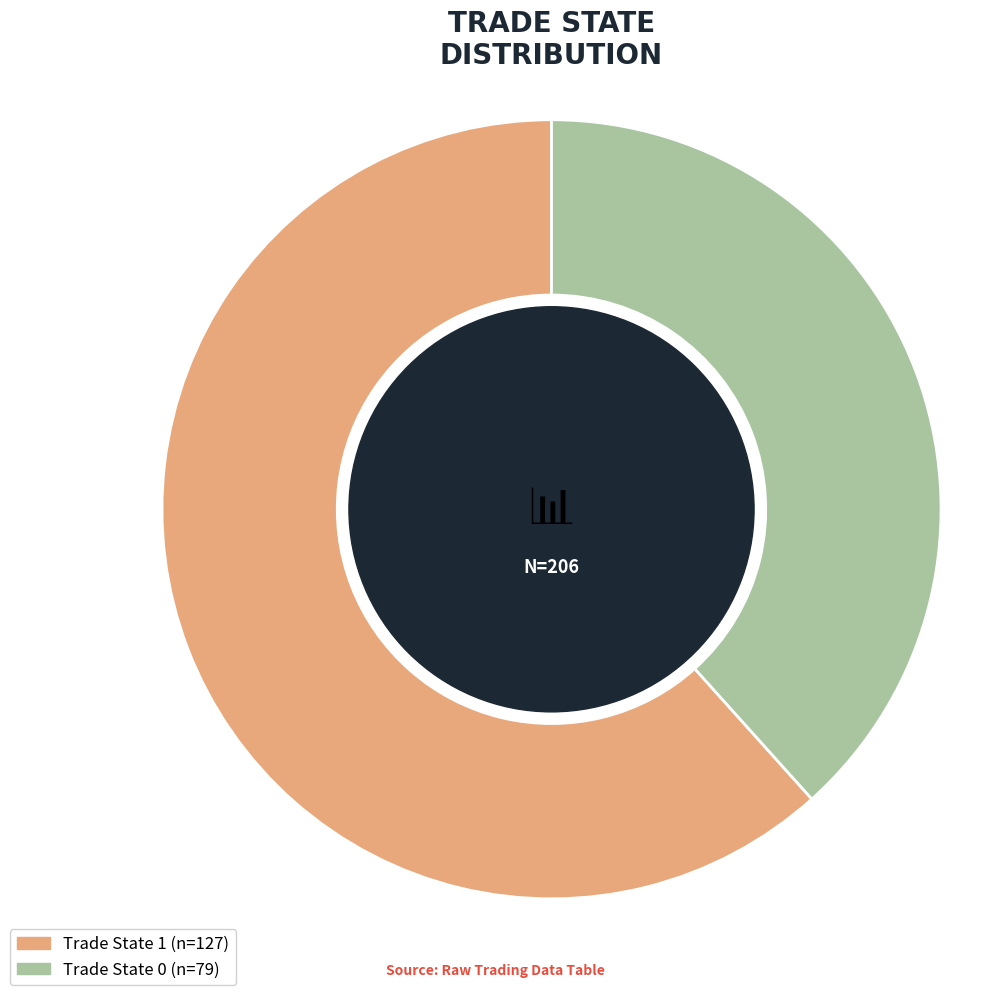

Is there any slice that represents more than half of the pie?

Yes